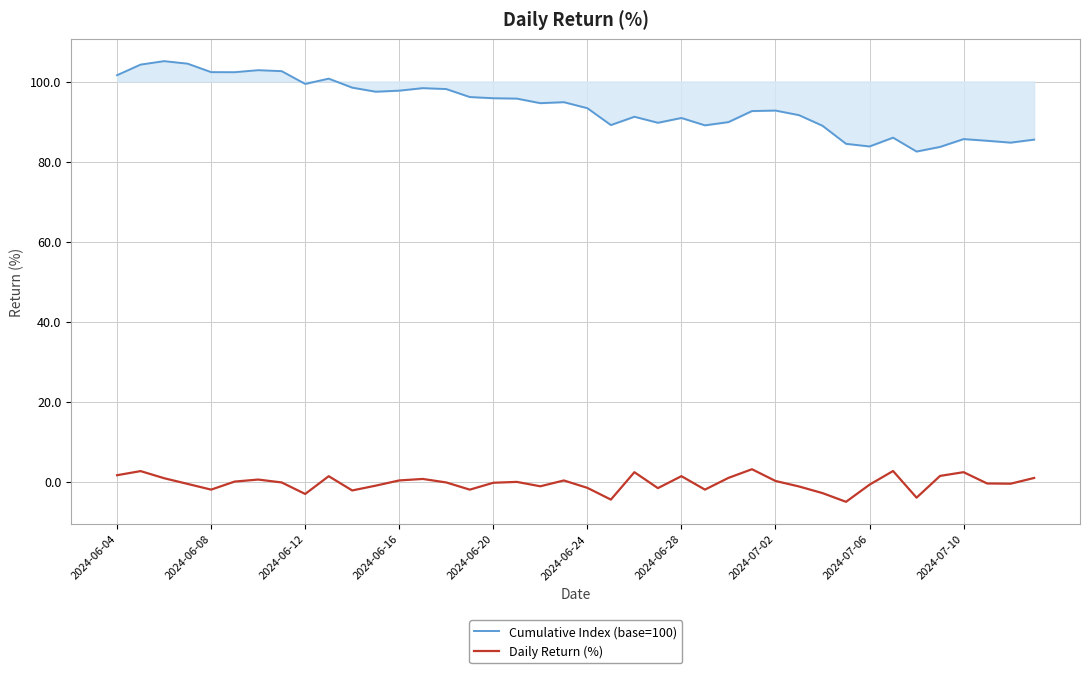

What is the maximum value shown in the chart?

105.1